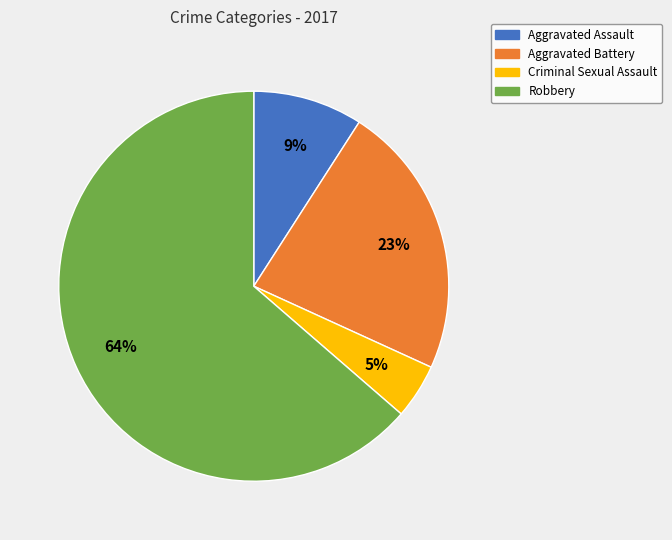

Count the number of slices in the pie.

4